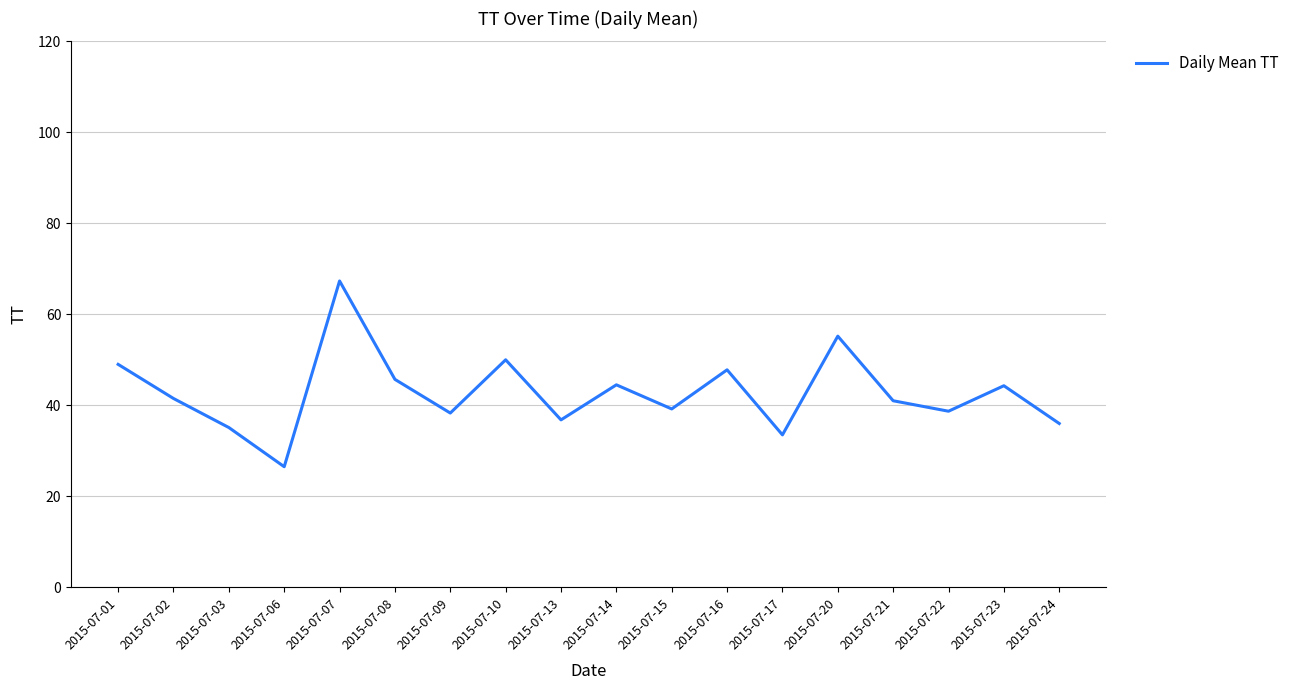

What is the difference between the maximum and minimum values?

40.8